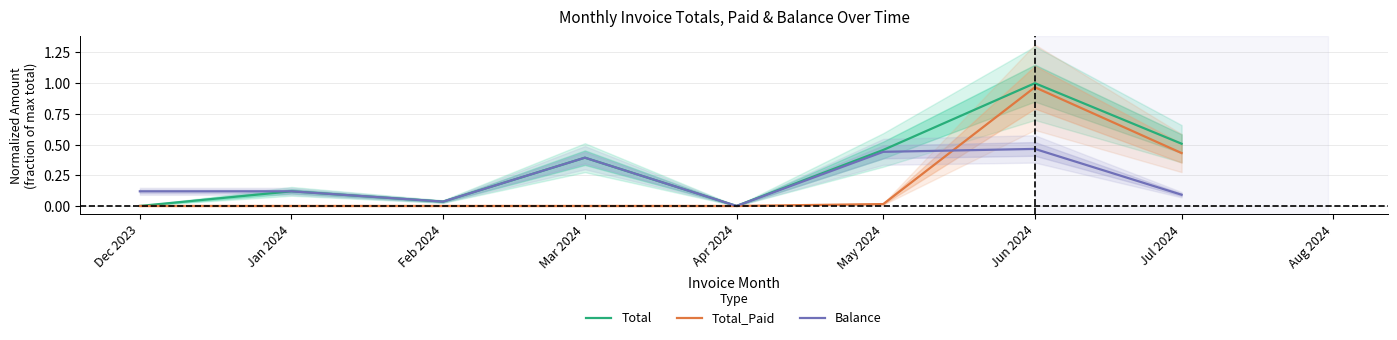

At Jan 2024, list the series in order from smallest to largest.

Total_Paid, Total, Balance